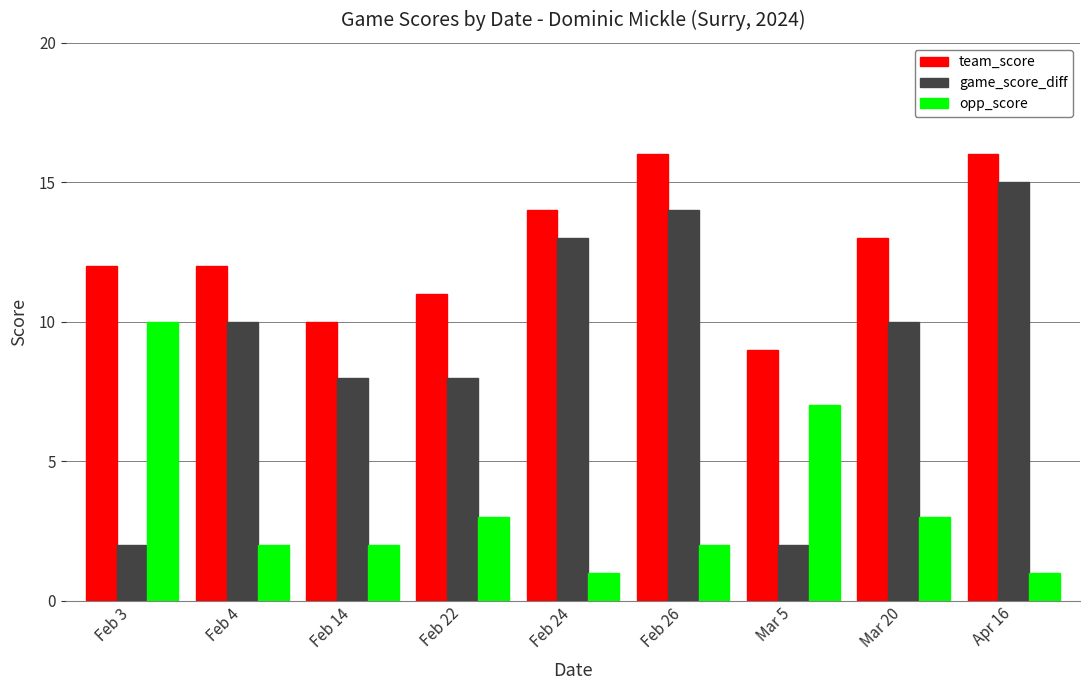

How many opp_score values are between 2 and 3?

5